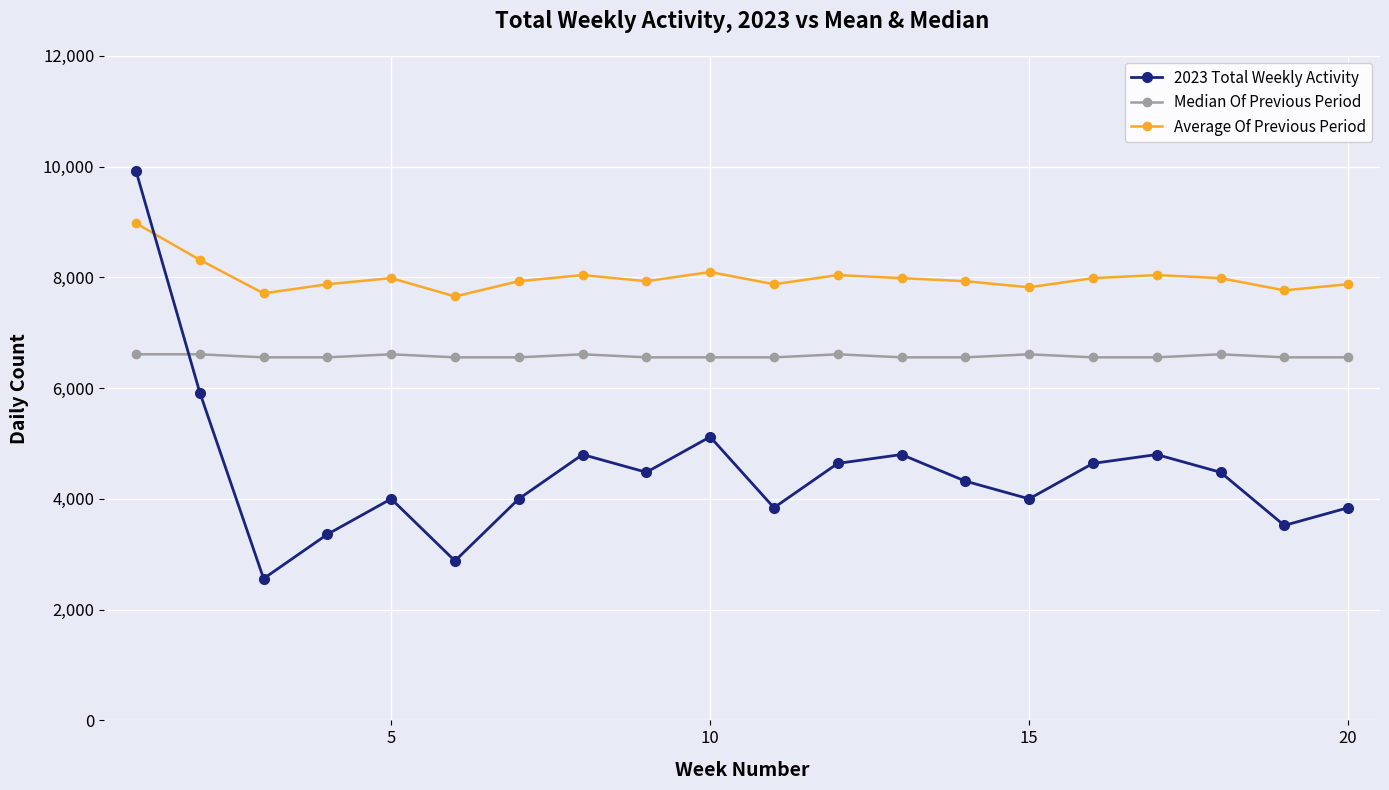

Which series ends up on top after the final intersection of 2023 Total Weekly Activity and Median Of Previous Period?

Median Of Previous Period